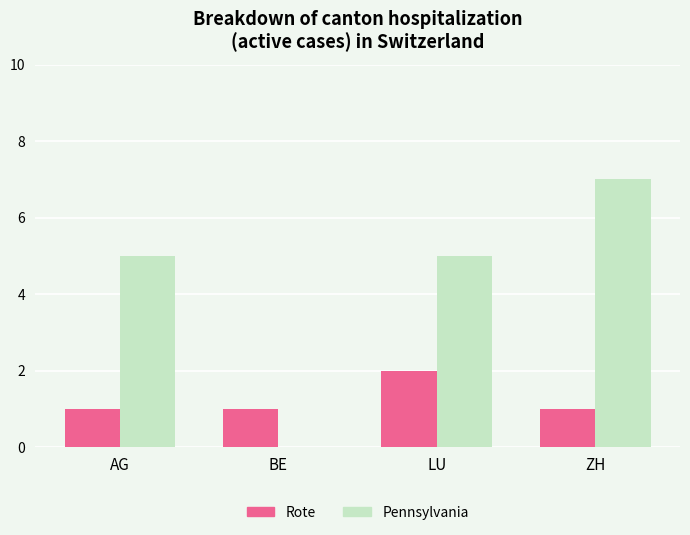

What is the highest value of the Pennsylvania series?

7